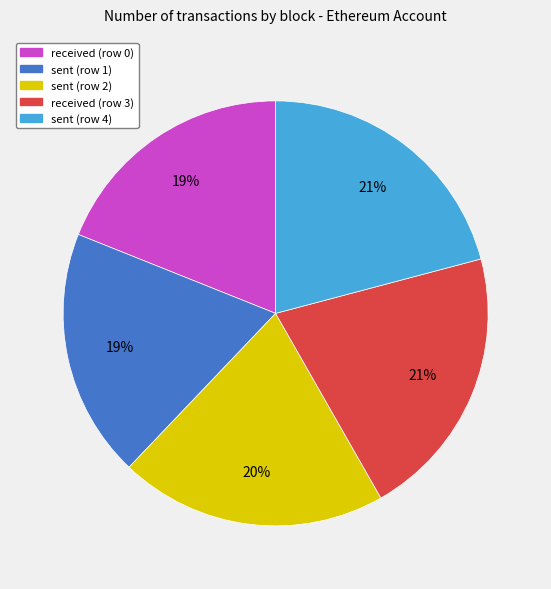

Combined, do sent (row 1) and received (row 0) account for over 50%?

No